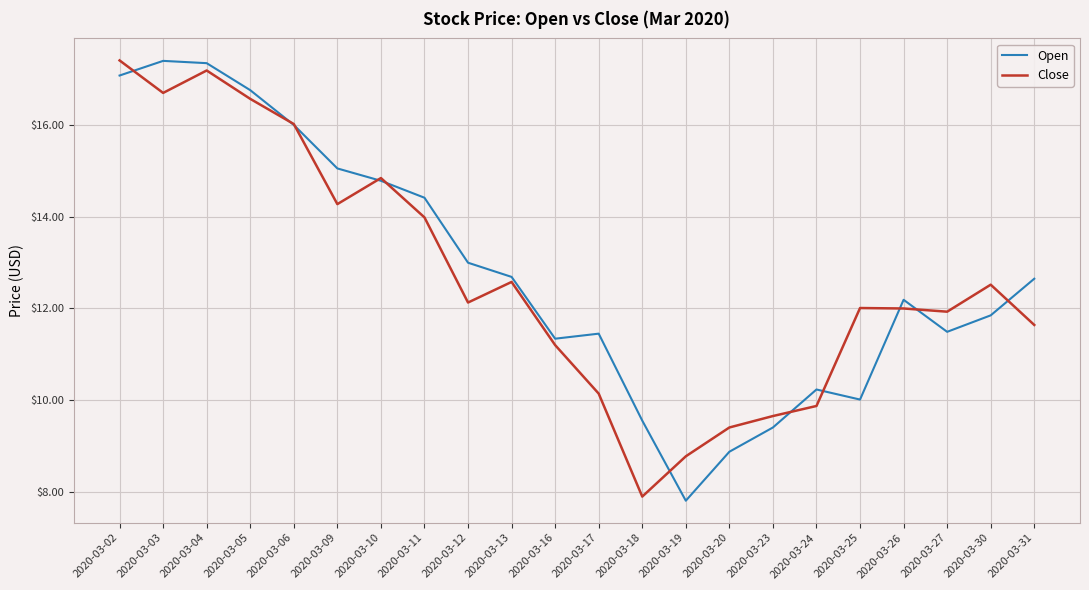

What is the minimum value for Close?

7.9